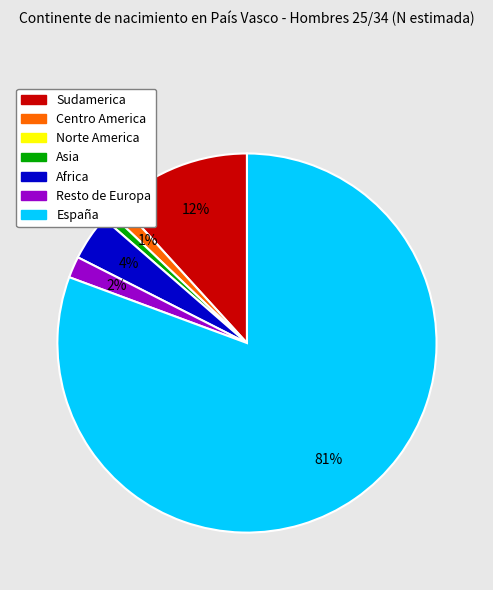

To the nearest percent, what is the average slice percentage?

17%